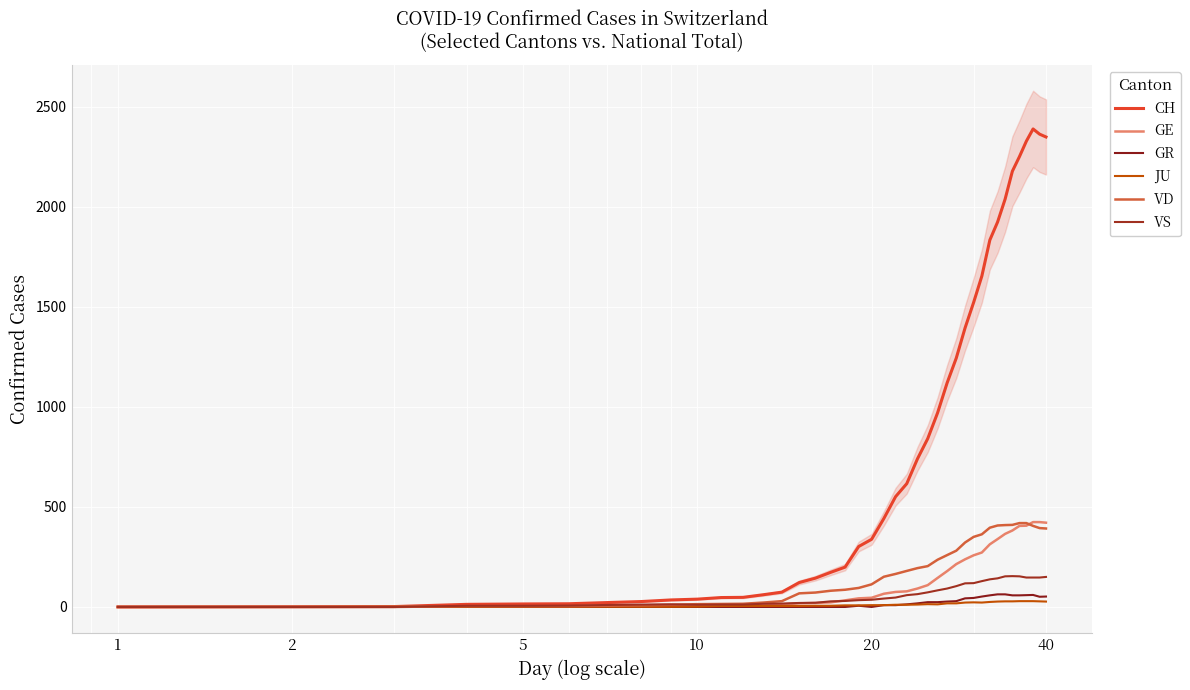

The value of VS at 20 is 42. True or false?

True